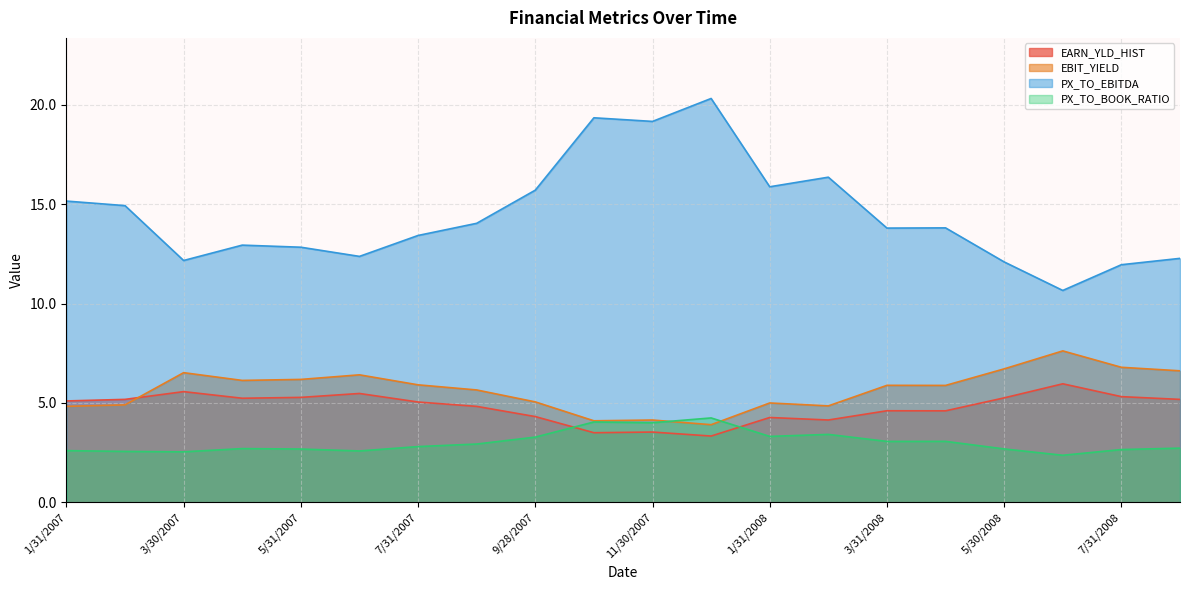

Is the value of PX_TO_BOOK_RATIO at 5/30/2008 greater than the value of EBIT_YIELD at 7/31/2008?

No